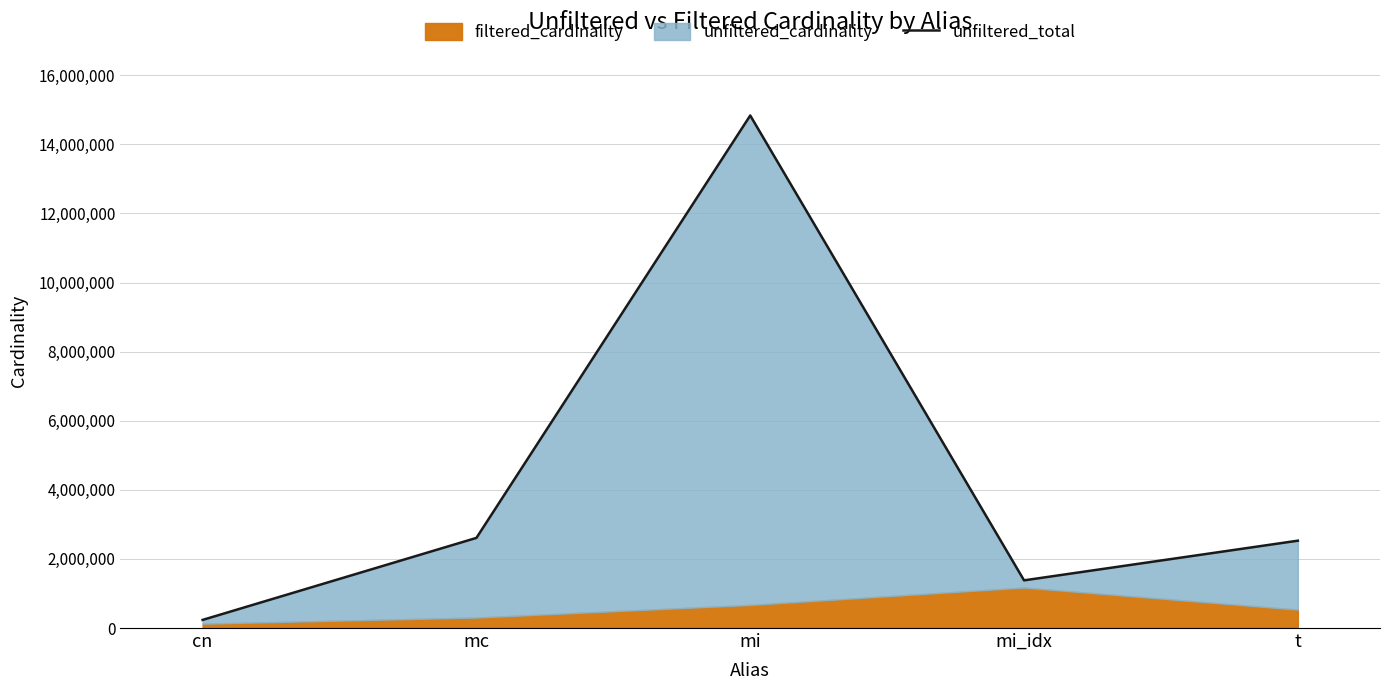

What position from the left is mi?

3